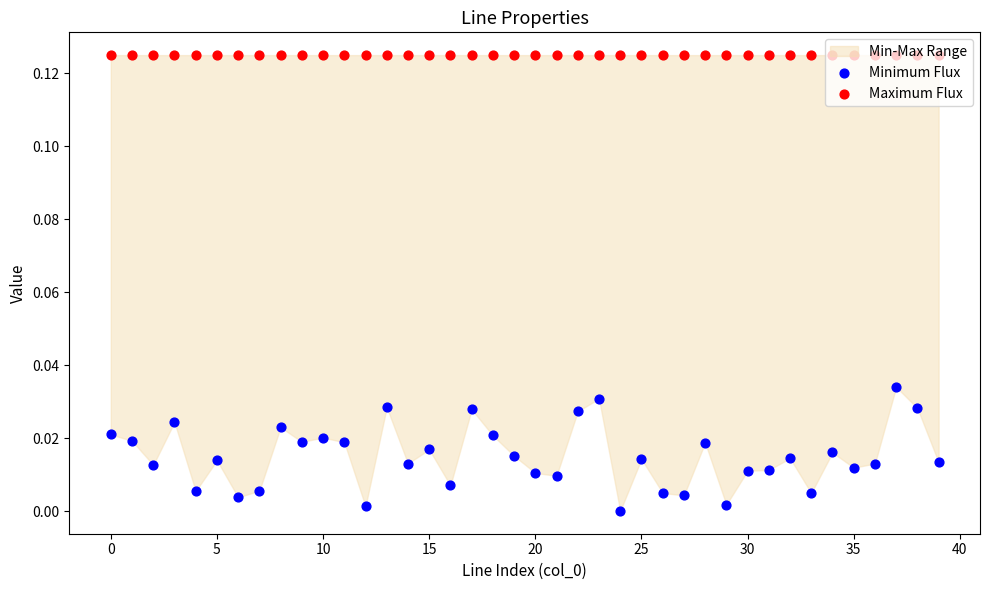

What is the total value across all series at 36?

0.1